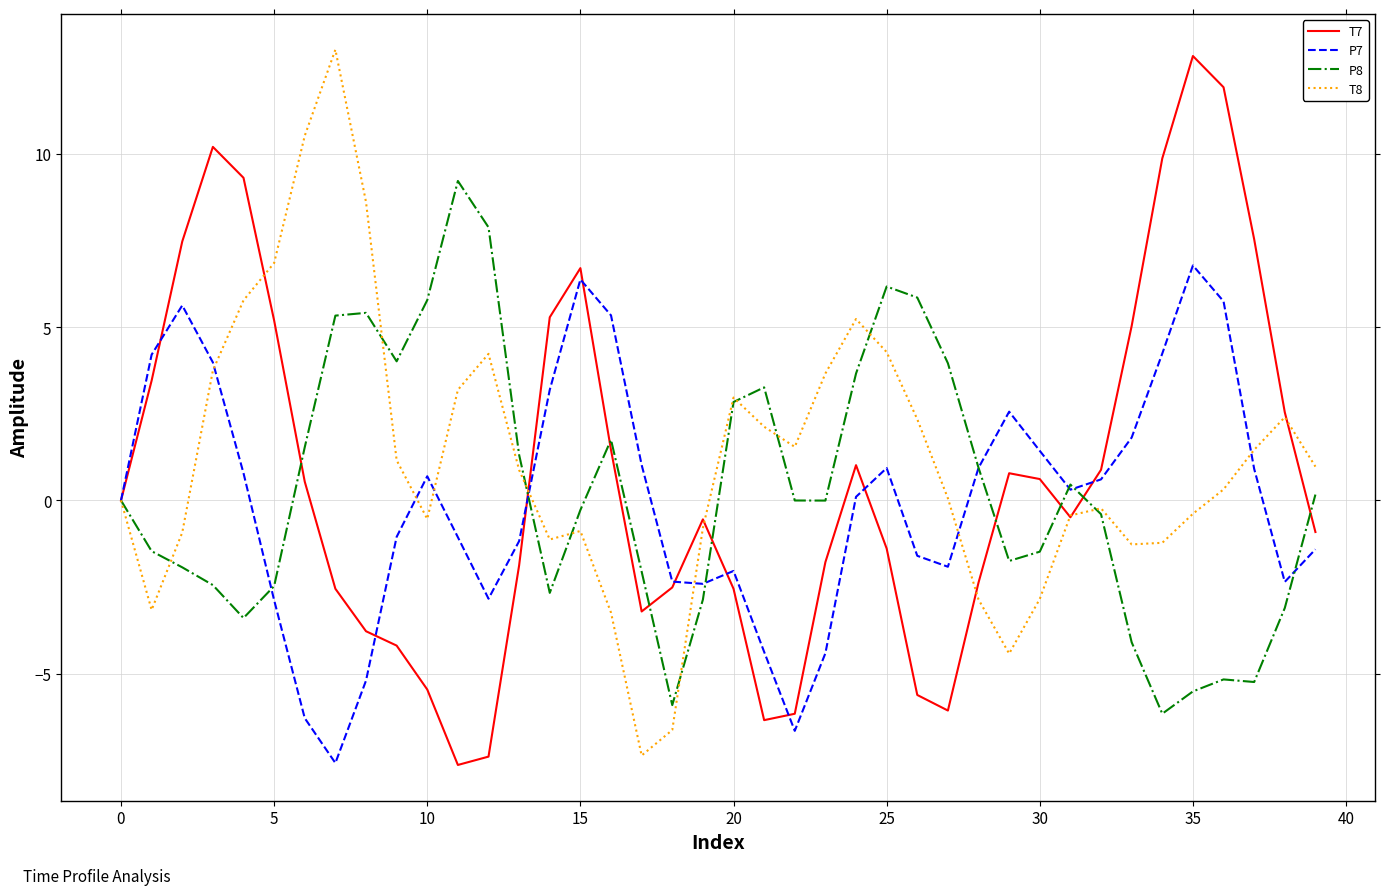

In P8, how many points are lower than both neighbors (excluding endpoints)?

8